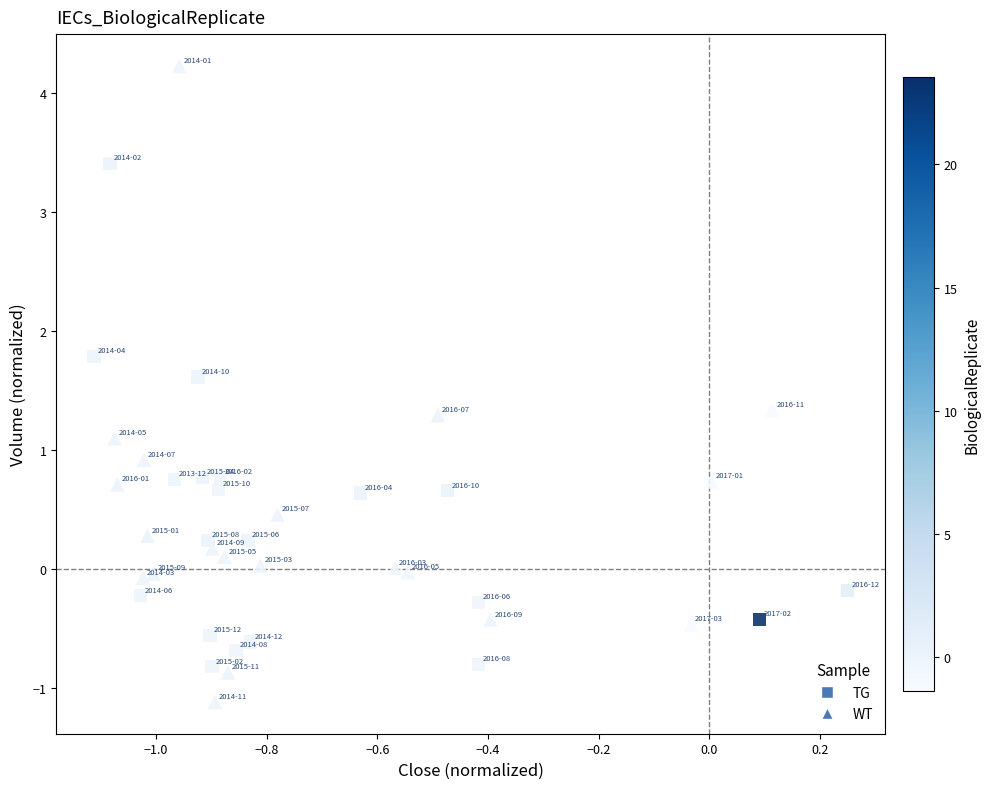

Which series reaches the minimum Y coordinate?

WT